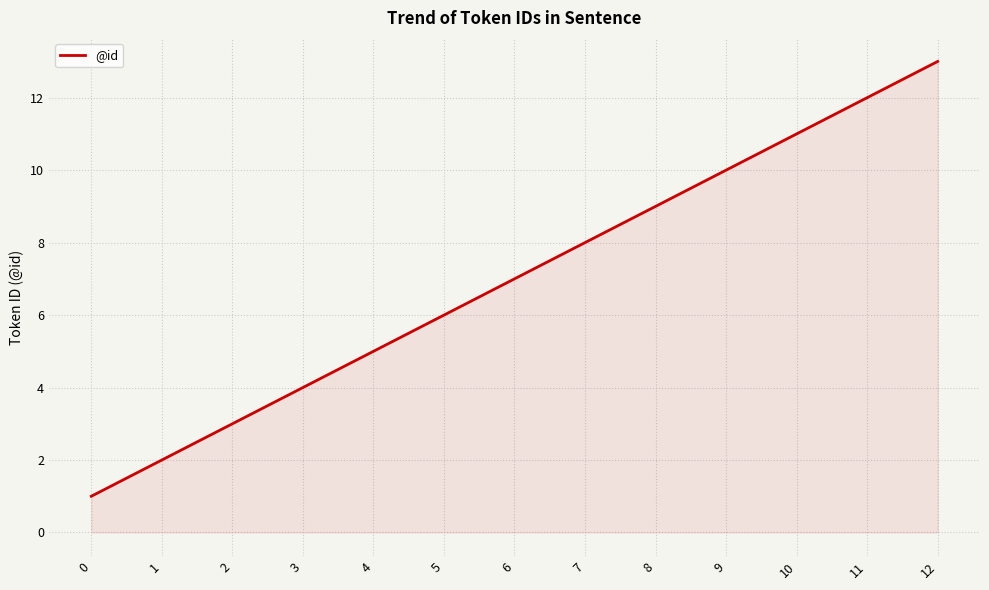

The value at 2 is 2. True or false?

False